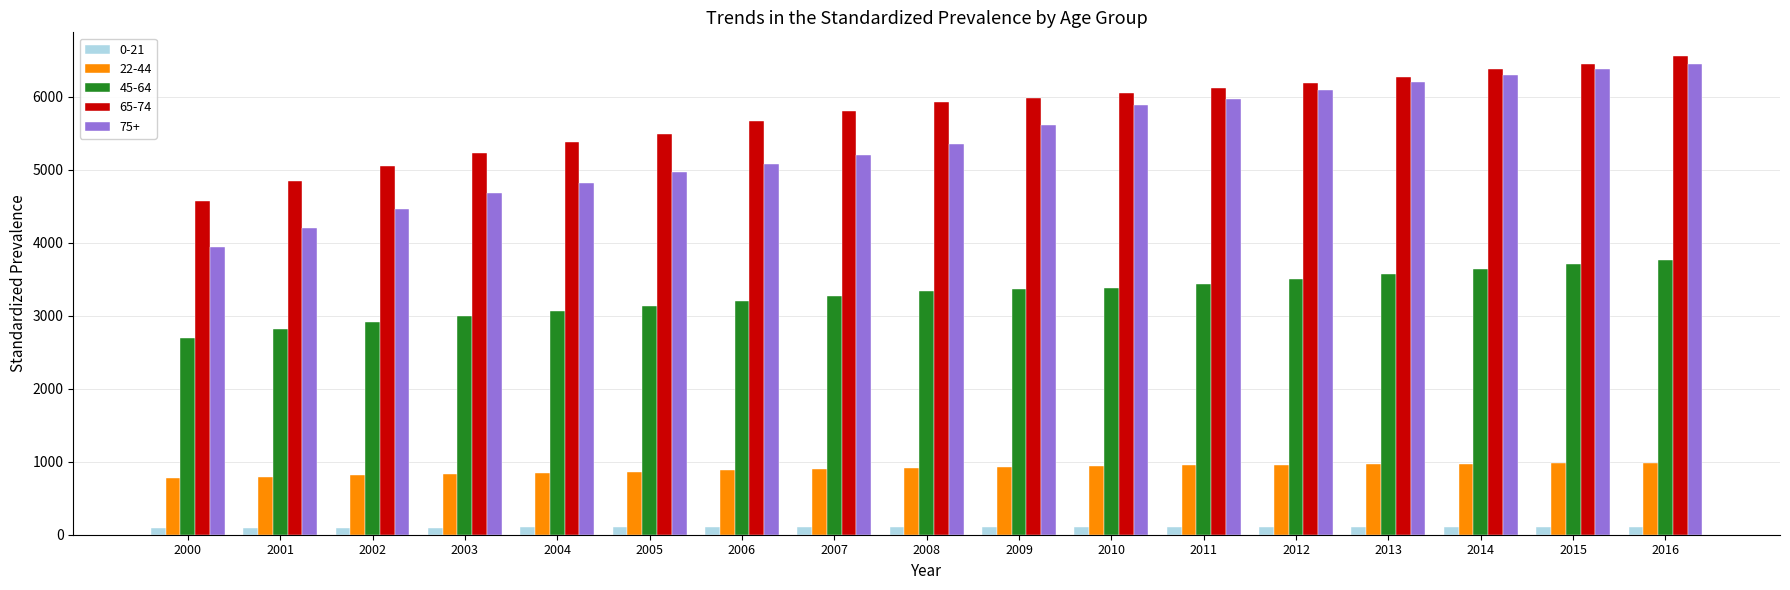

What is the greatest value displayed?

6554.1